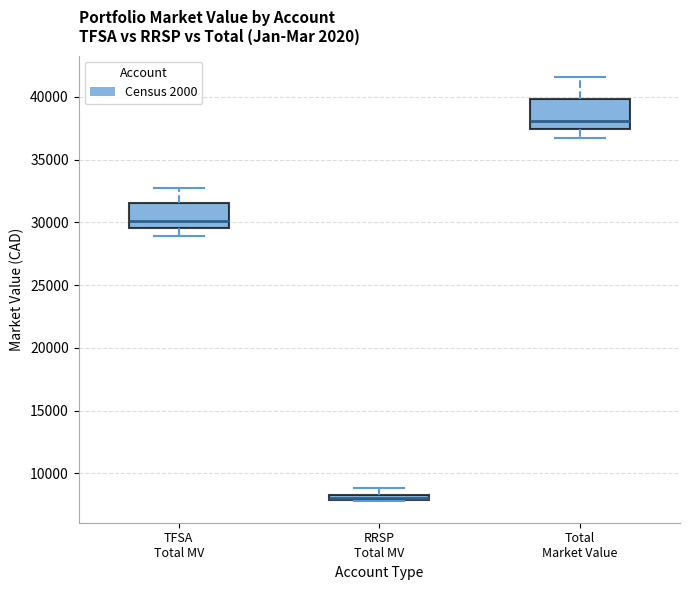

Where does the lower whisker of the box for Total Market Value end on the y-axis? The values are not printed on the chart, so give them approximately, as read against the axis.

36500